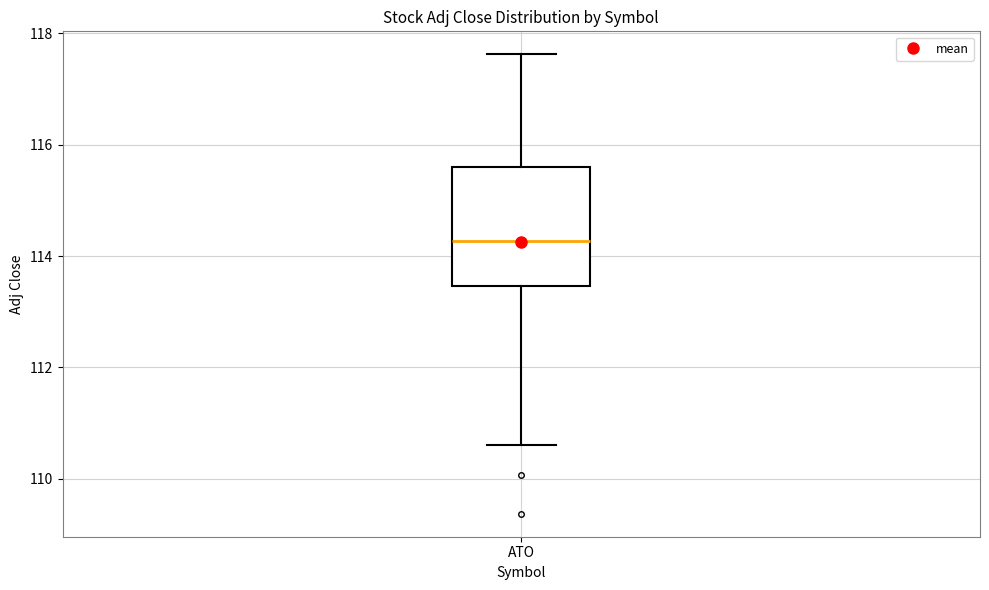

Transcribe this box plot: give where the median line is, the range the box spans, and where the two whiskers end, as read against the y-axis. The values are not printed on the chart, so give them approximately, as read against the axis.

median 114.2, box 113.4 to 115.6, whiskers 110.6 to 117.6